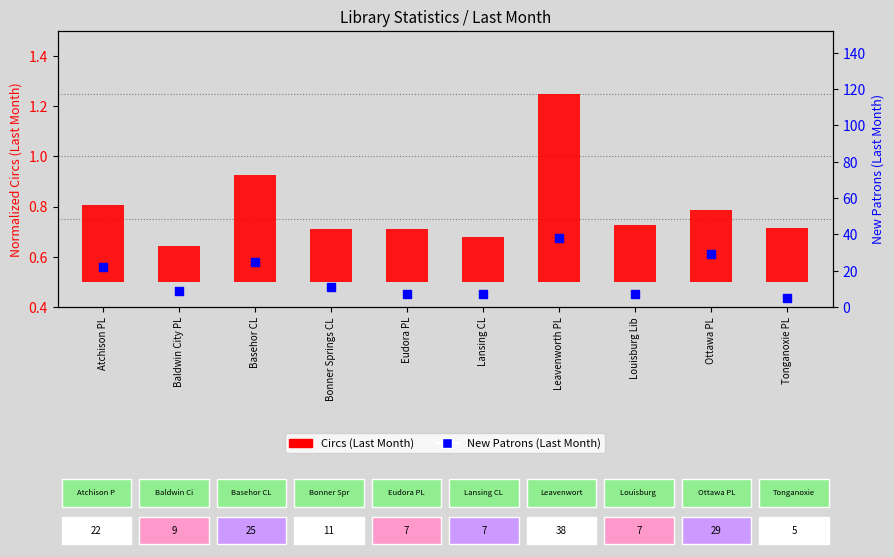

At which category is the sum across all series the highest?

Leavenworth PL